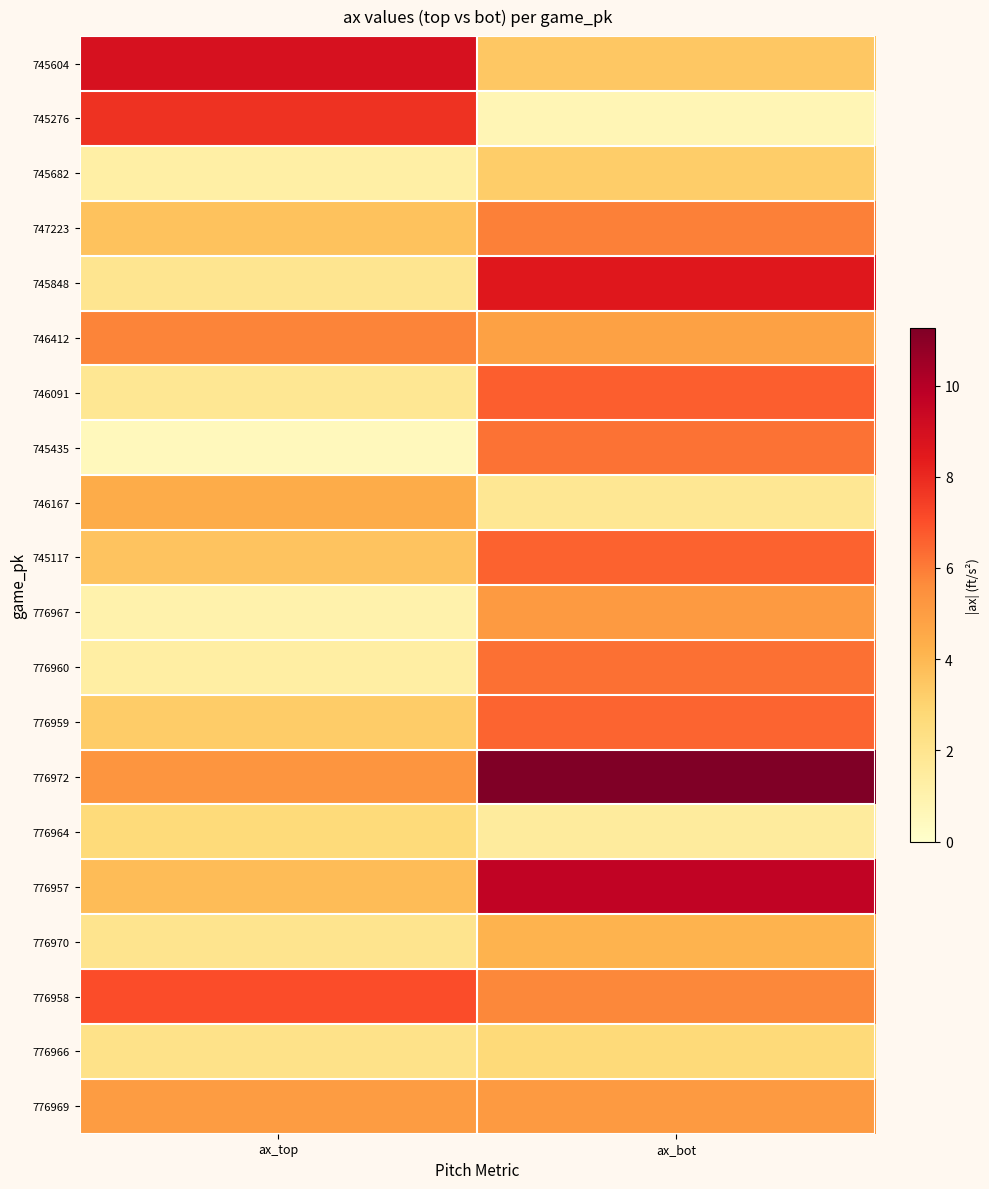

At which category is the sum across all series the highest?

ax_bot